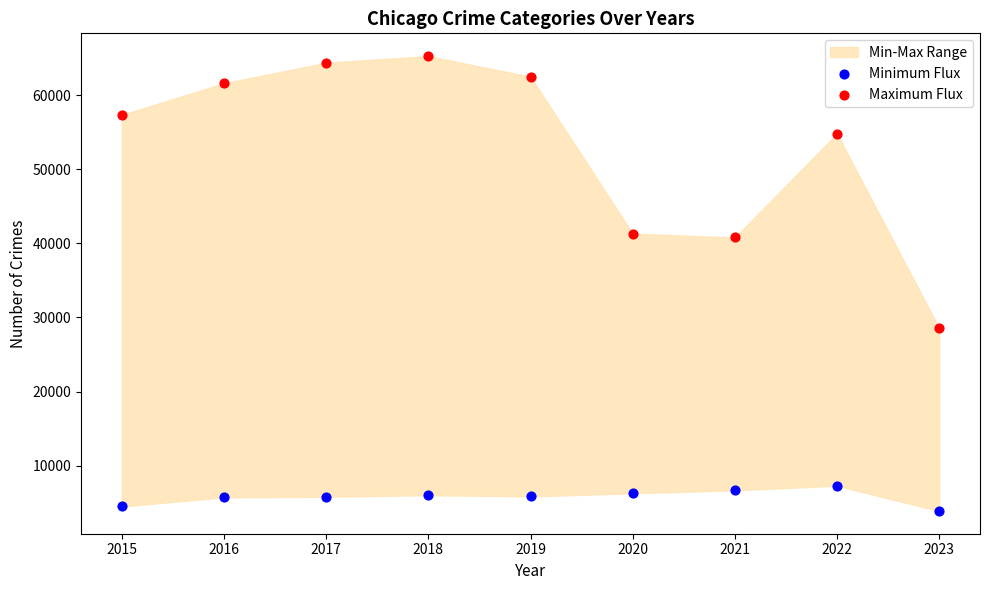

Which series reaches the maximum Y coordinate?

Maximum Flux